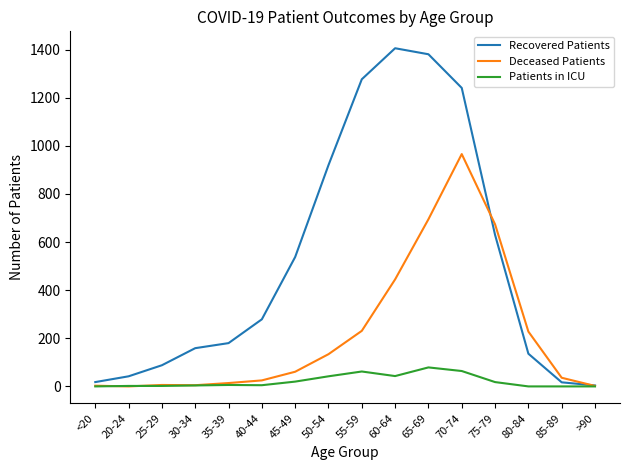

The value of Recovered Patients at 35-39 is 113. True or false?

False